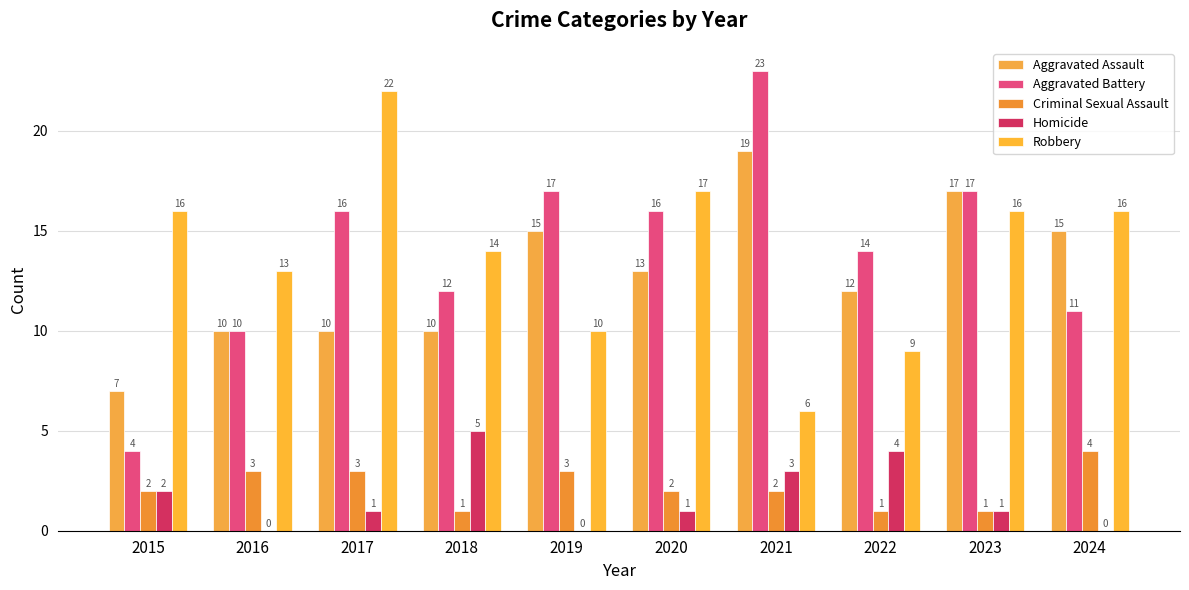

Reading left to right, list all the values displayed in this chart.

Aggravated Assault: 7	10	10	10	15	13	19	12	17	15
Aggravated Battery: 4	10	16	12	17	16	23	14	17	11
Criminal Sexual Assault: 2	3	3	1	3	2	2	1	1	4
Homicide: 2	0	1	5	0	1	3	4	1	0
Robbery: 16	13	22	14	10	17	6	9	16	16